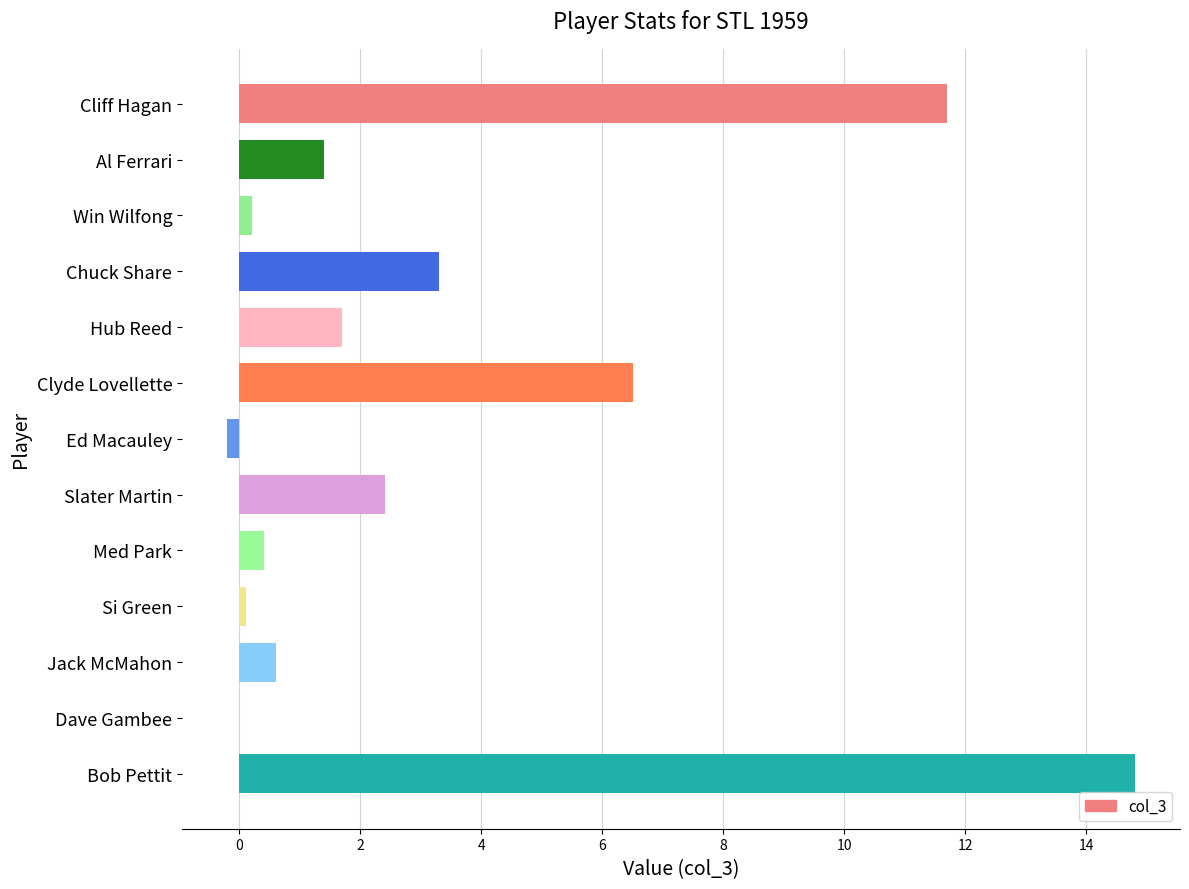

At which label is the value closest to 7?

Clyde Lovellette